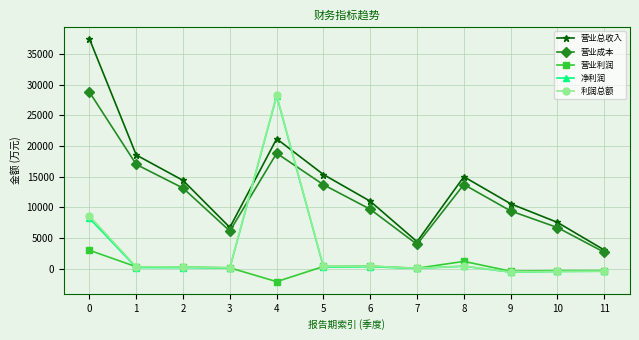

What is the approximate value of 营业成本 at 1?

16989